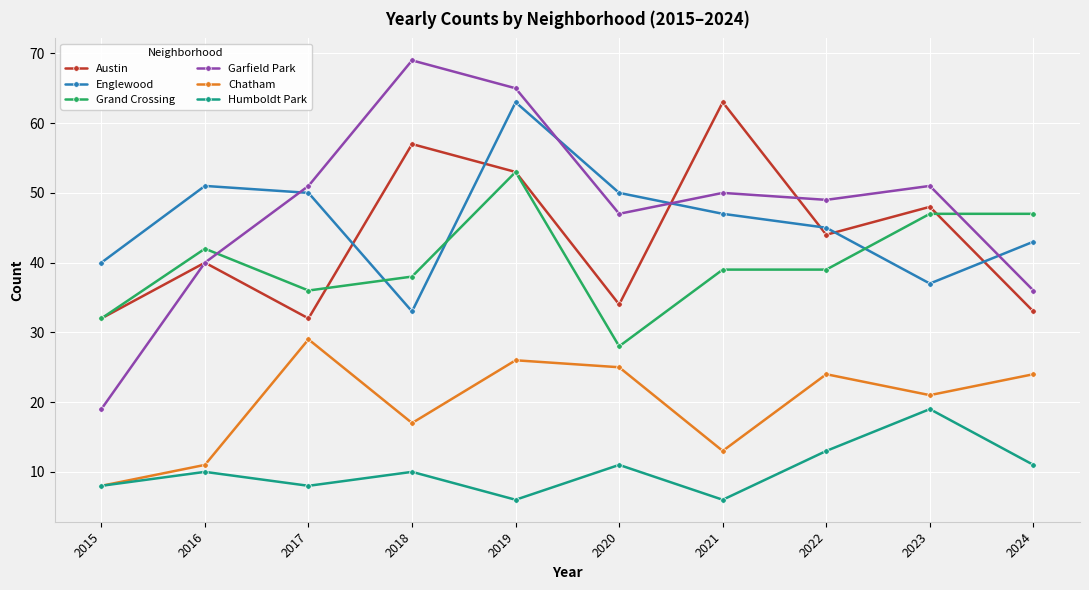

Does the chart display data point markers on the line(s)?

Yes